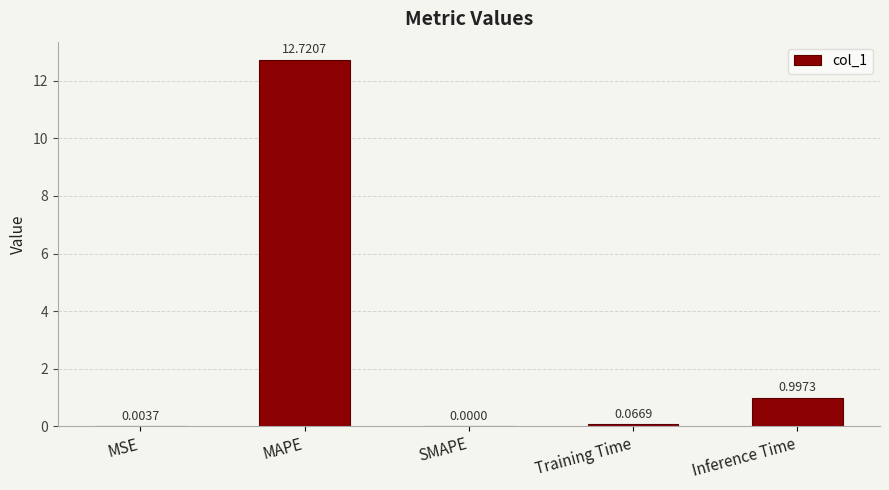

Where is the data nearest to the value 6?

Inference Time